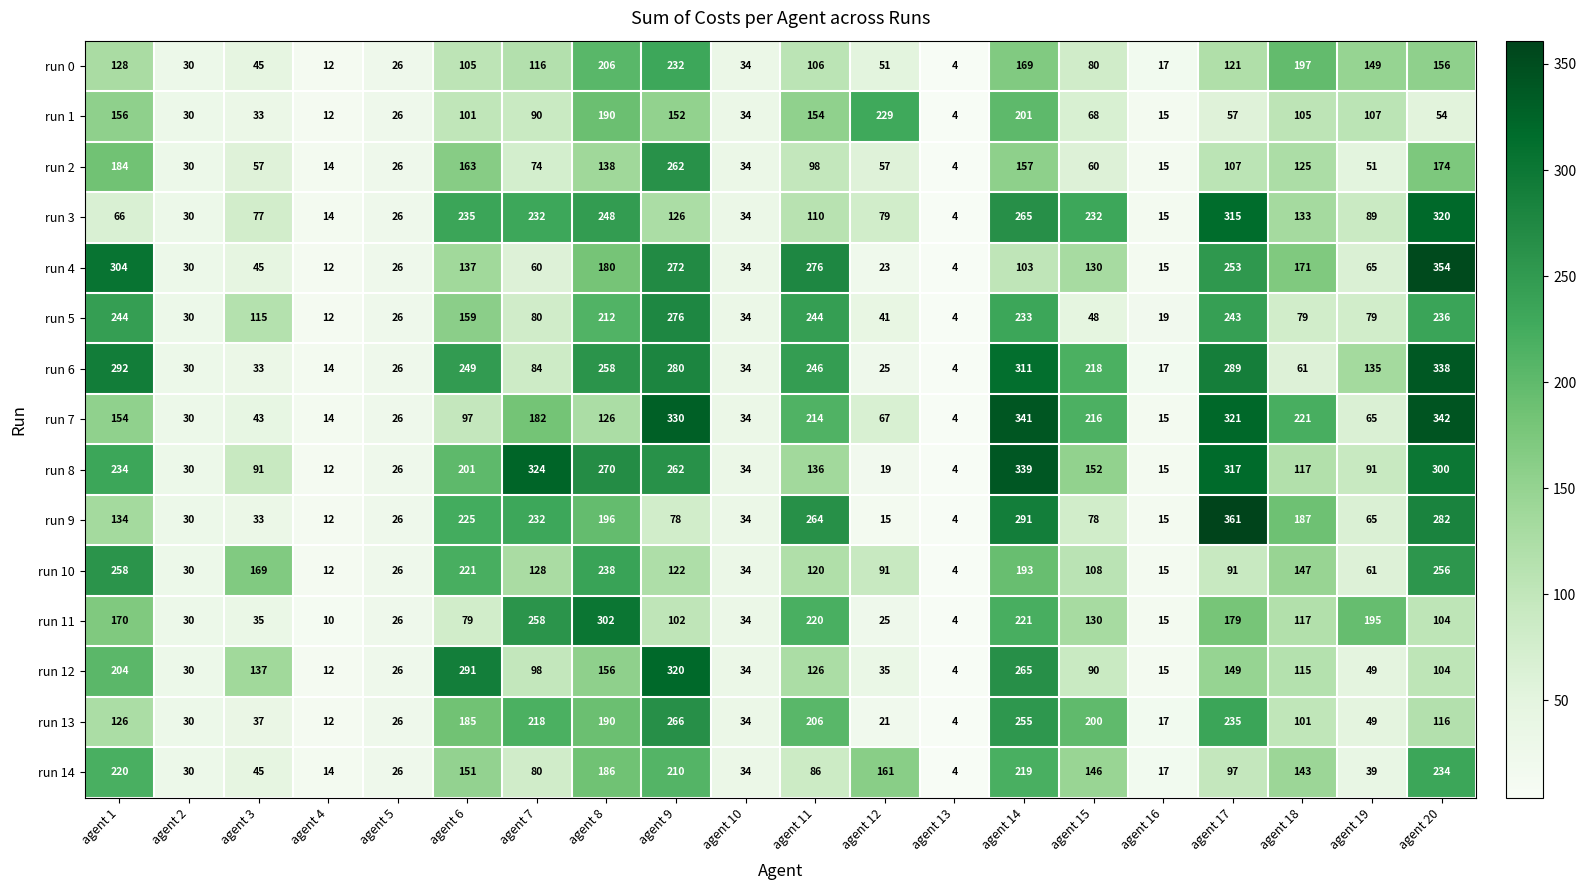

The value of run 12 at agent 10 is 22. True or false?

False